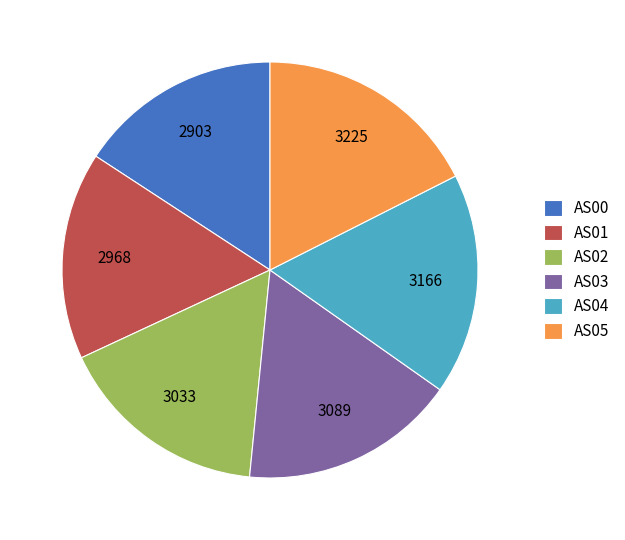

The AS03 slice represents 17% of the pie. True or false?

True